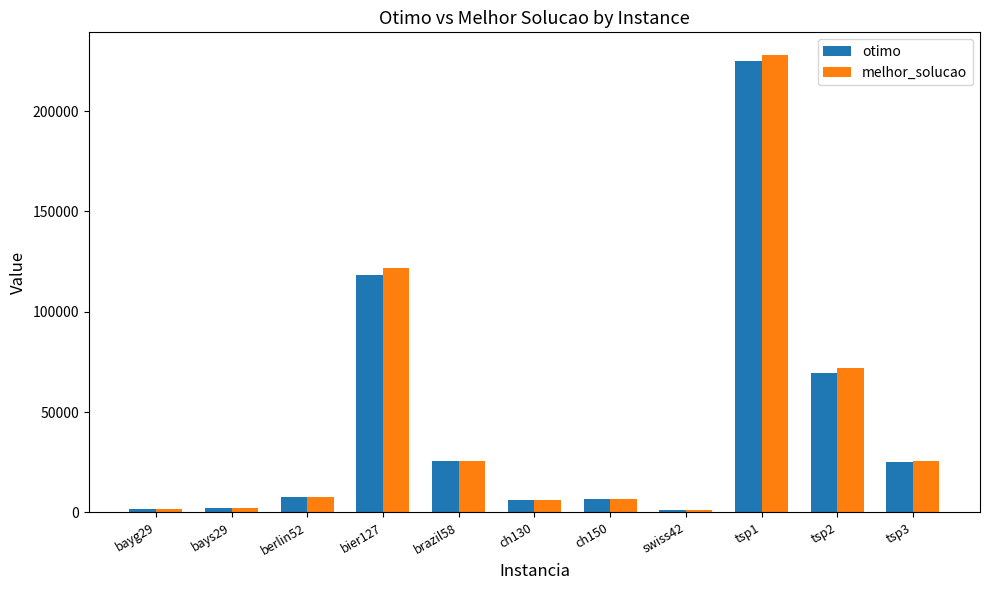

What is the total value across all series at swiss42?

2546